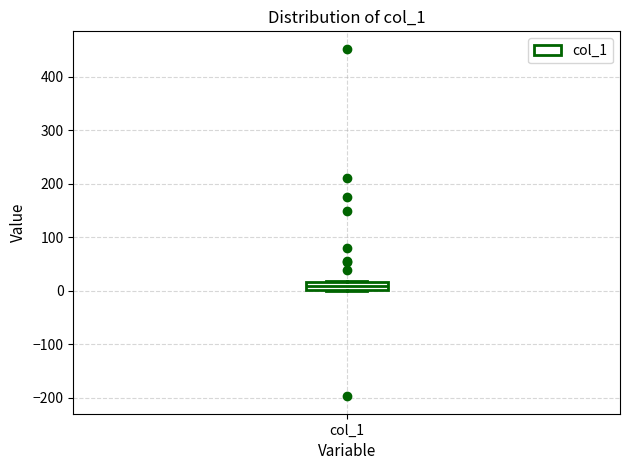

Where is the upper edge of the box for col_1 on the y-axis? The values are not printed on the chart, so give them approximately, as read against the axis.

20